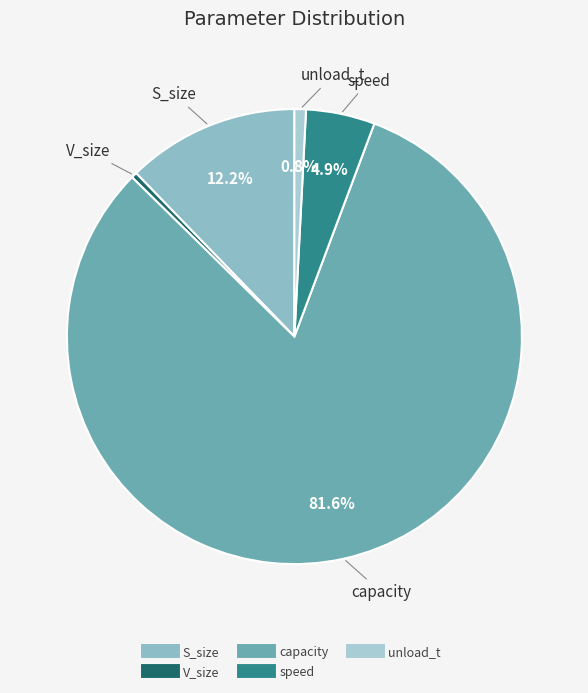

How many segments does this pie chart have?

5